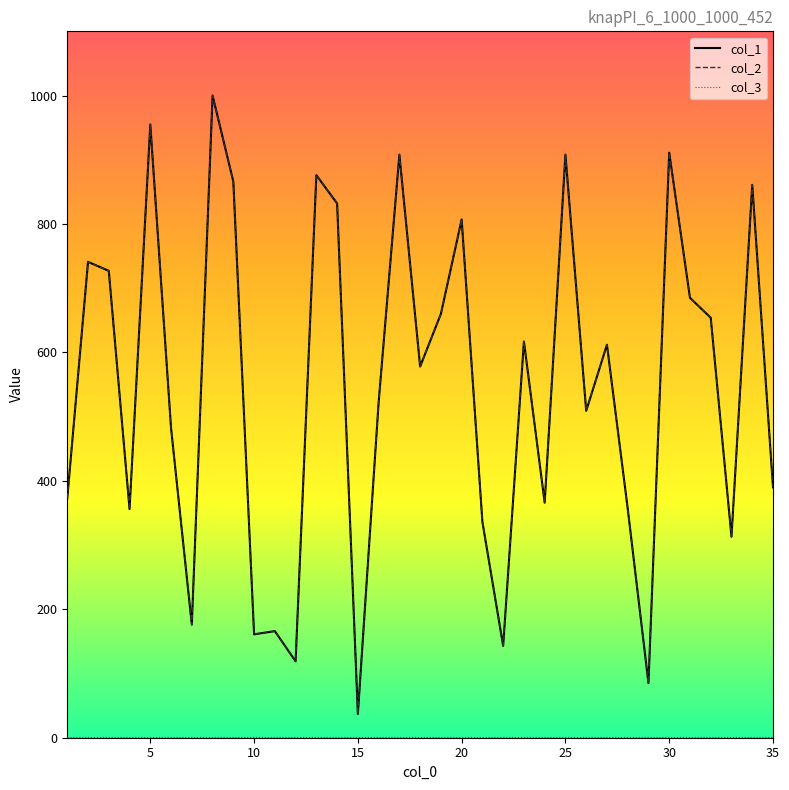

True or false: col_1 and col_2 intersect in this chart.

False